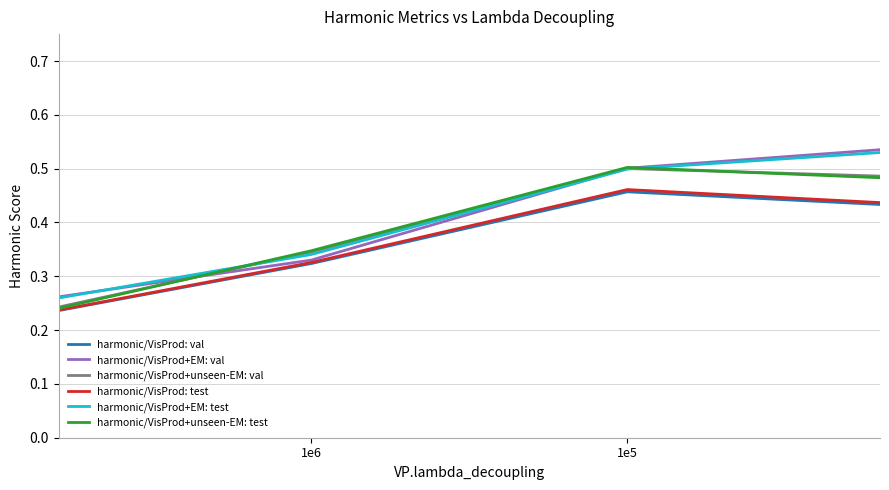

Reading left to right, what are all the values shown in this chart?

harmonic/VisProd: val: 0.2	0.3	0.5	0.4
harmonic/VisProd+EM: val: 0.2	0.3	0.5	0.5
harmonic/VisProd+unseen-EM: val: 0.2	0.3	0.5	0.5
harmonic/VisProd: test: 0.2	0.3	0.5	0.4
harmonic/VisProd+EM: test: 0.2	0.3	0.5	0.5
harmonic/VisProd+unseen-EM: test: 0.2	0.3	0.5	0.5